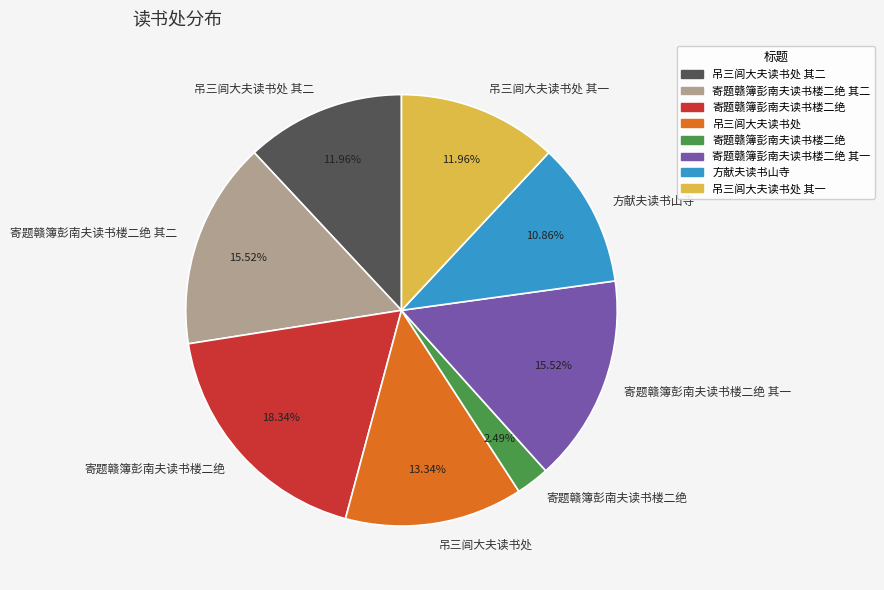

Does any single category account for the majority?

No